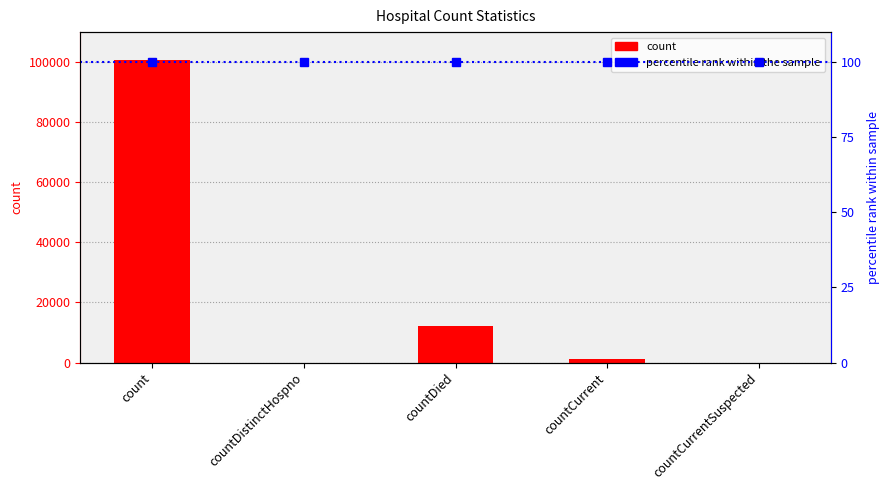

What is the sum of the values at count and countCurrentSuspected?

100573